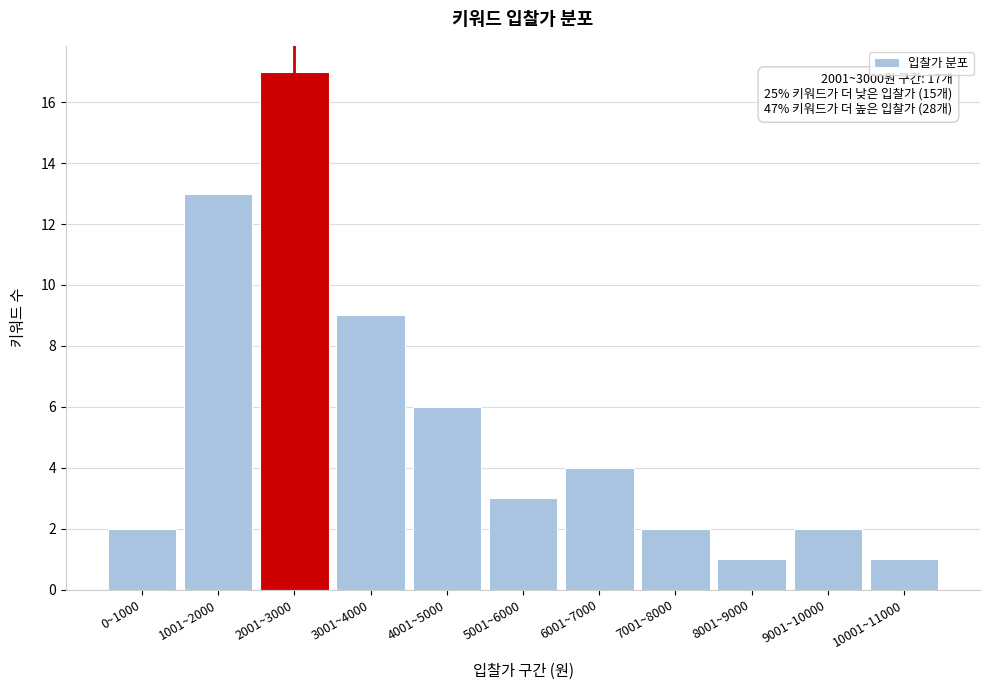

Reading left to right, extract all data points from this chart.

2	13	17	9	6	3	4	2	1	2	1